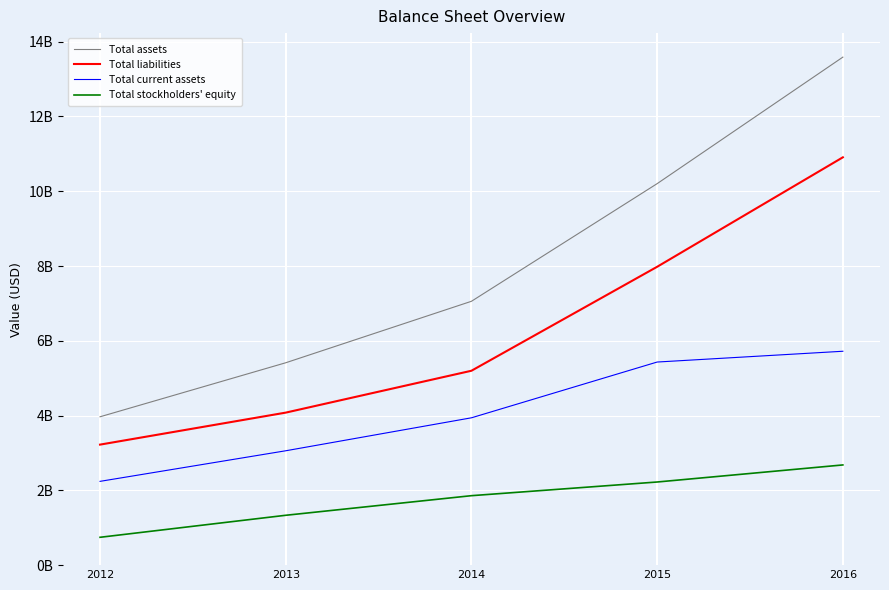

Which label corresponds to the largest value in the chart?

2016